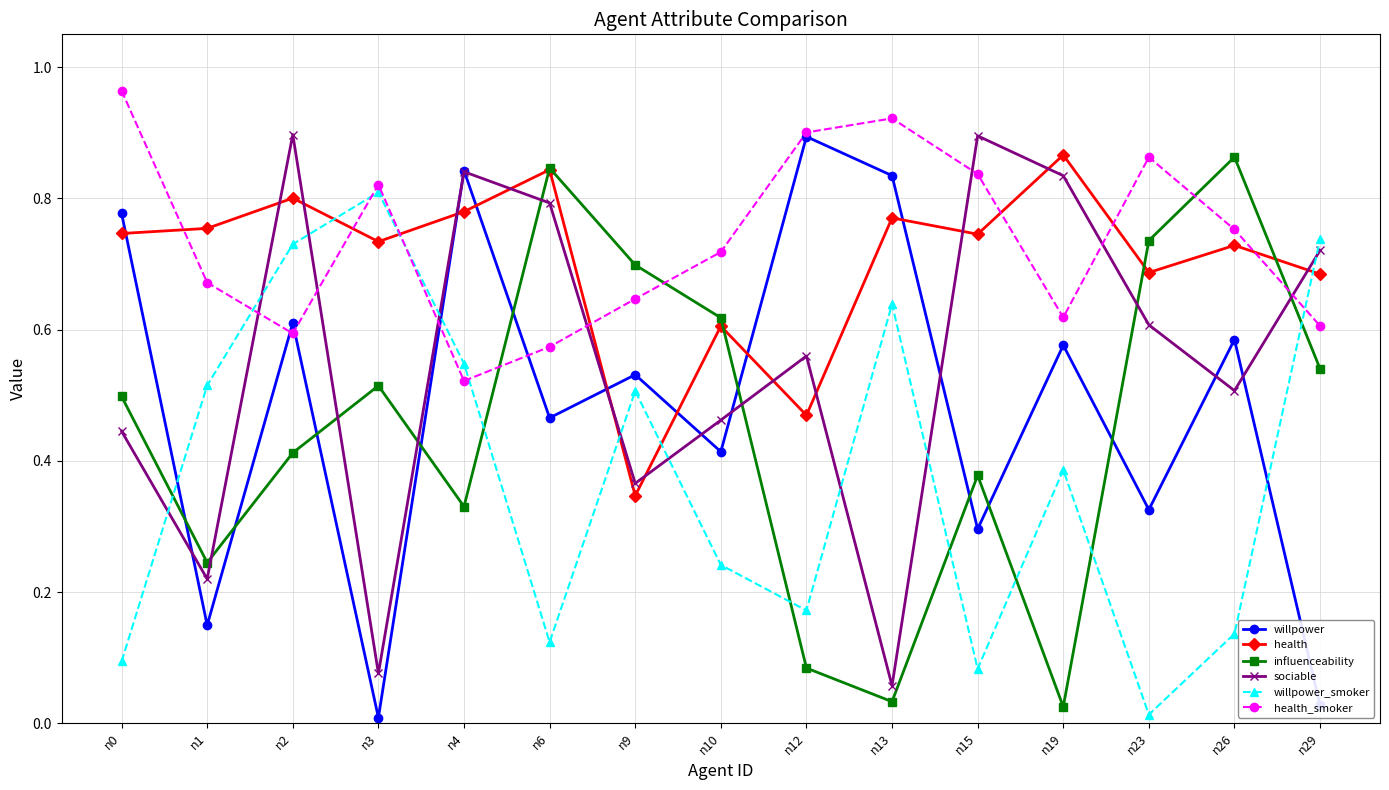

True or false: sociable has more than 0 interior local peaks.

True